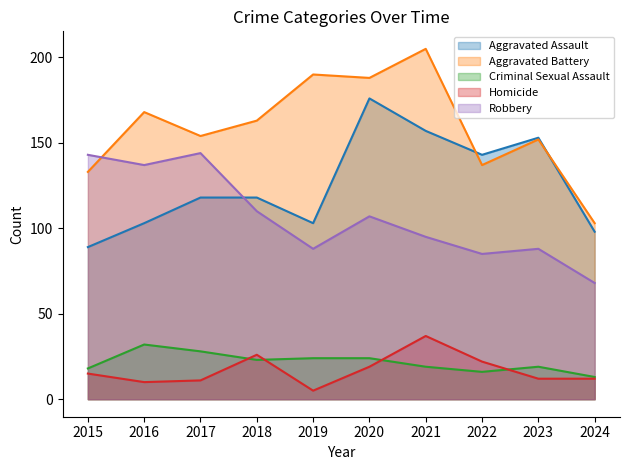

In Criminal Sexual Assault, how many points are higher than both neighbors (excluding endpoints)?

2